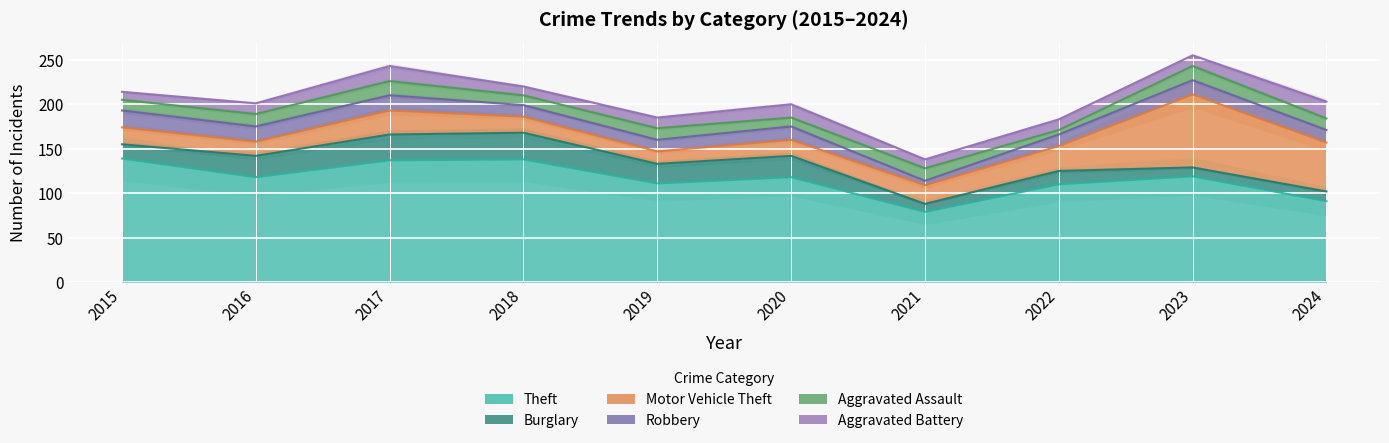

Rank the categories by Theft value from highest to lowest.

2015, 2018, 2017, 2023, 2016, 2020, 2019, 2022, 2024, 2021